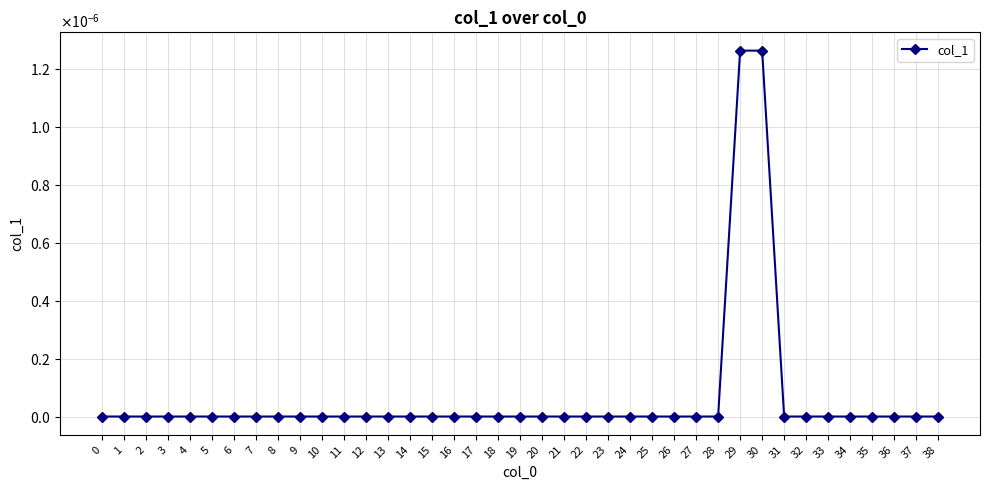

Does the chart have visible grid lines?

Yes